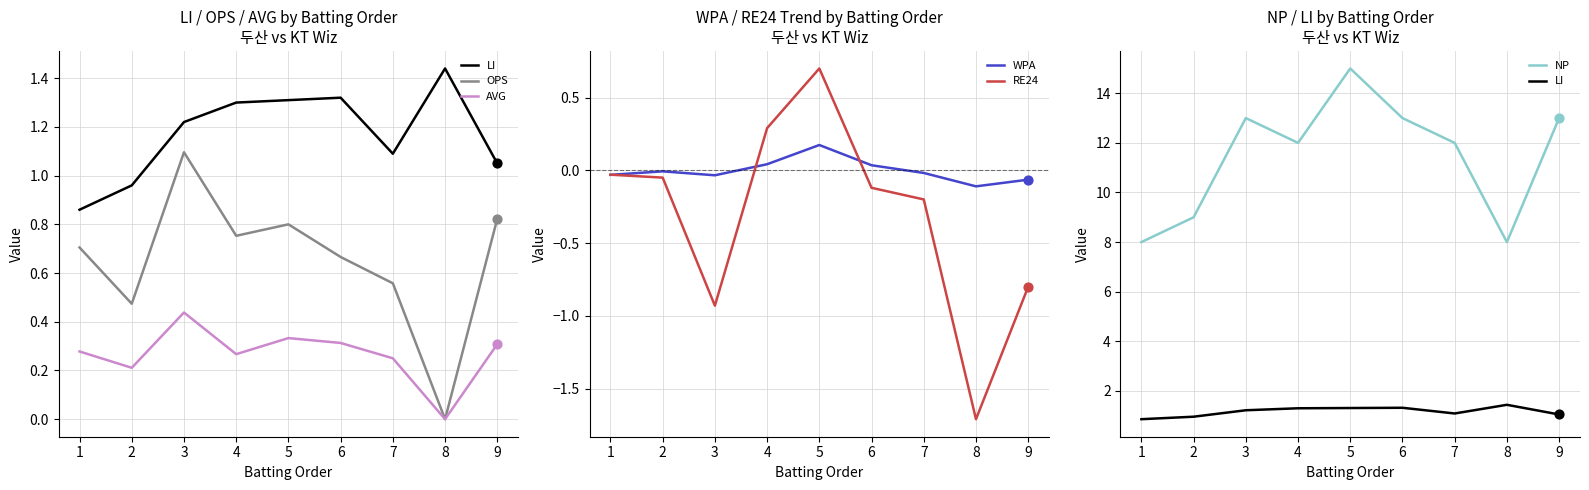

Which series contains the lowest Y value?

RE24